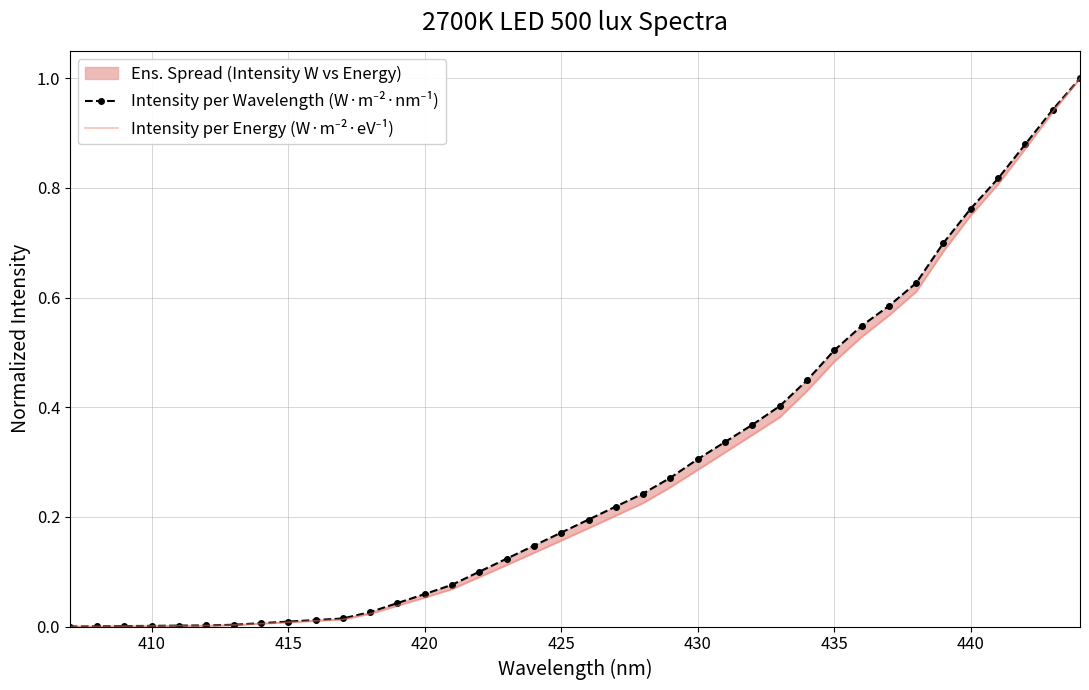

At how many categories does at least one series exceed 0?

37